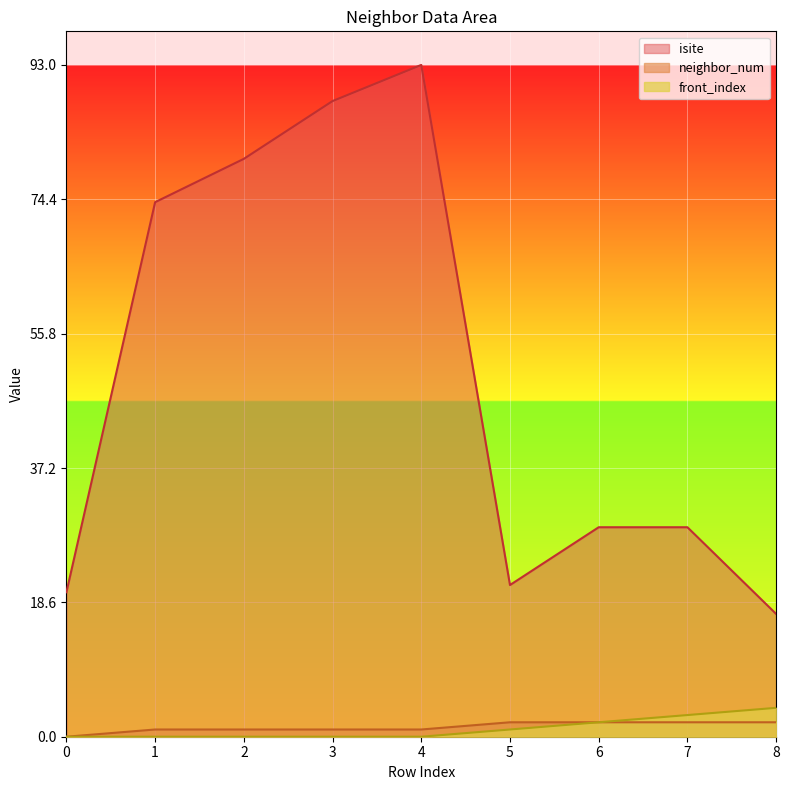

What value does the neighbor_num series have at 3?

1